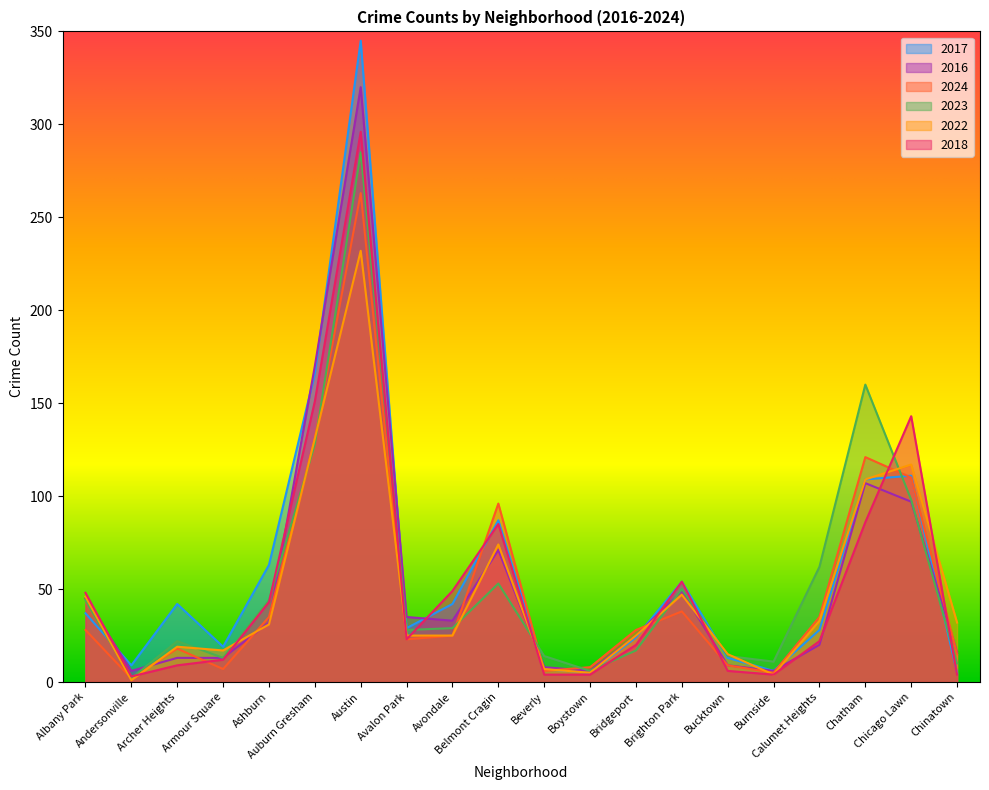

True or false: 2018 and 2016 intersect in this chart.

True